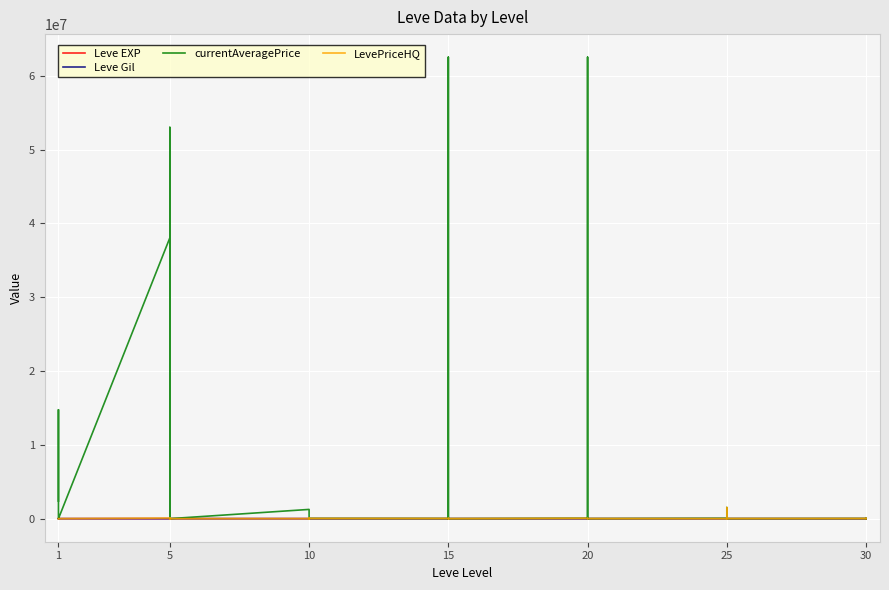

What is the difference between the highest and lowest values at 5?

38039861